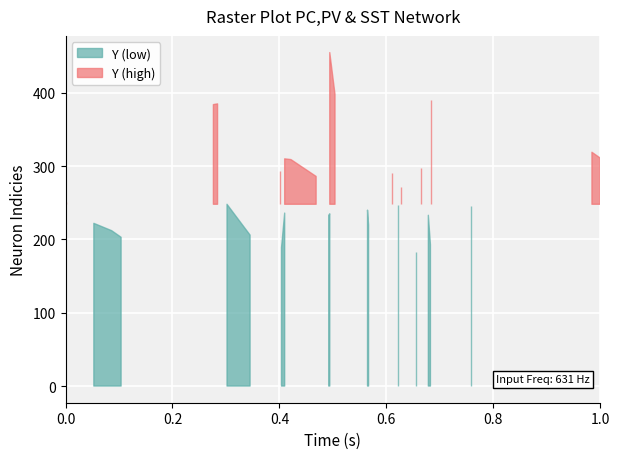

Read the value at 321, to the nearest 50.

250